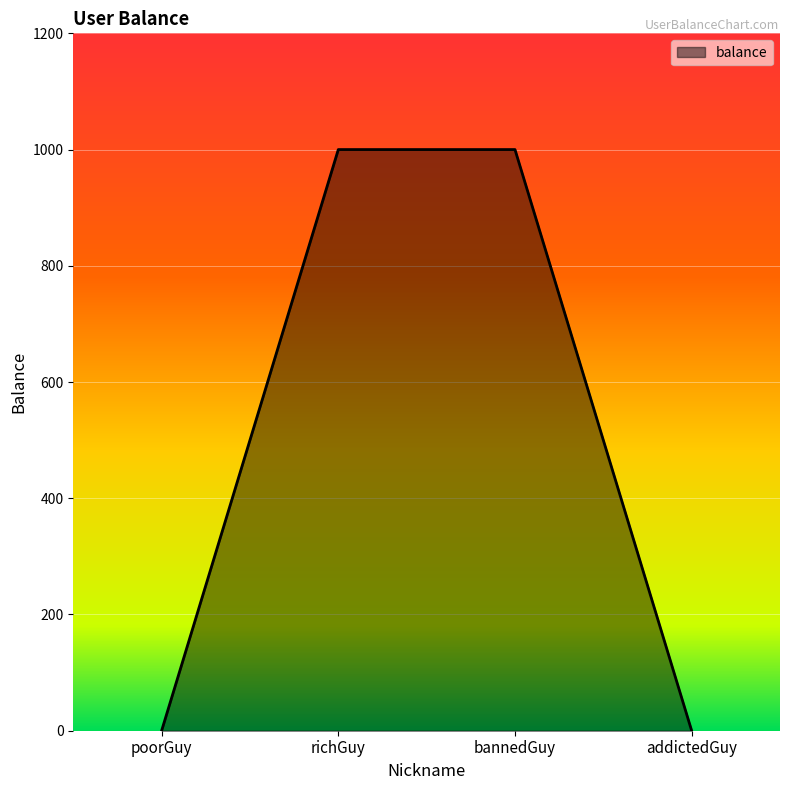

The value at poorGuy is -604. True or false?

False